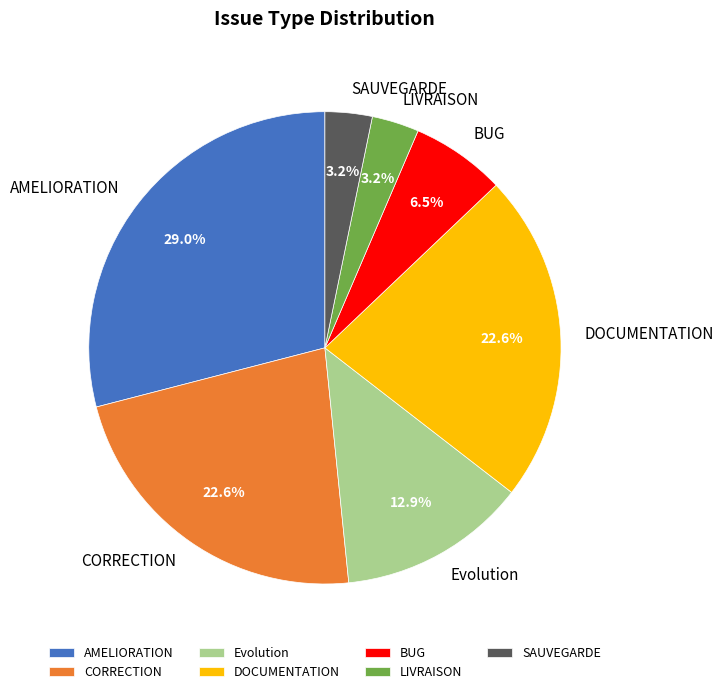

How many slices are in this pie chart?

7